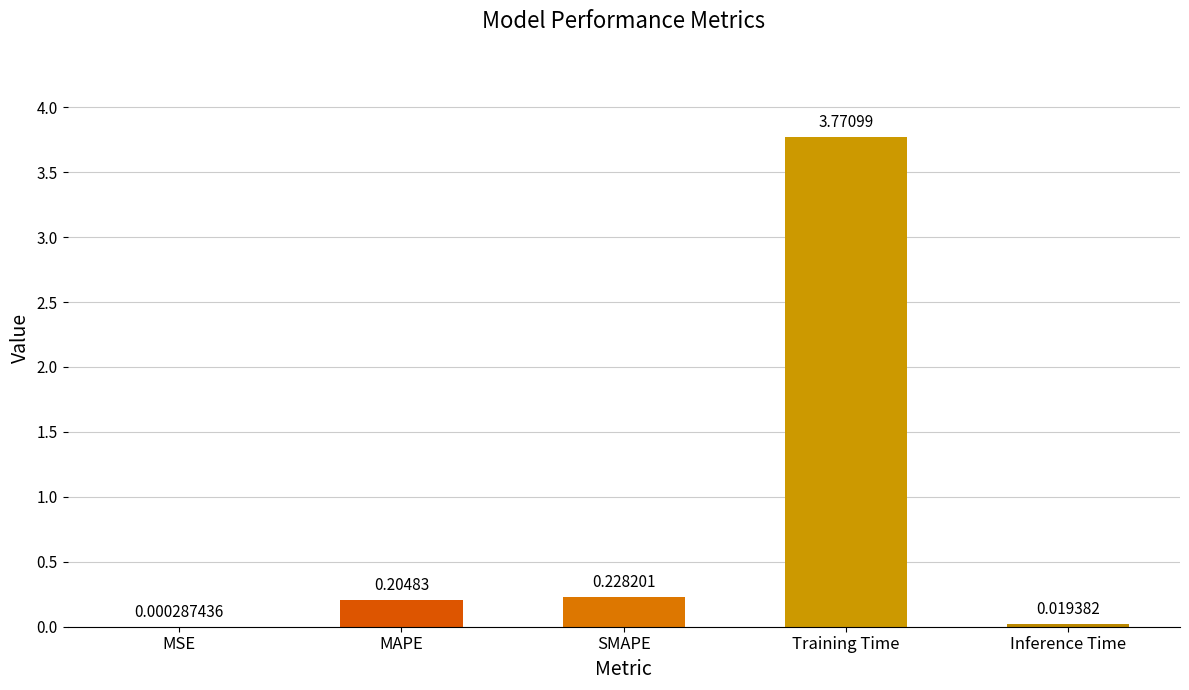

Between MAPE and SMAPE, which is larger?

SMAPE